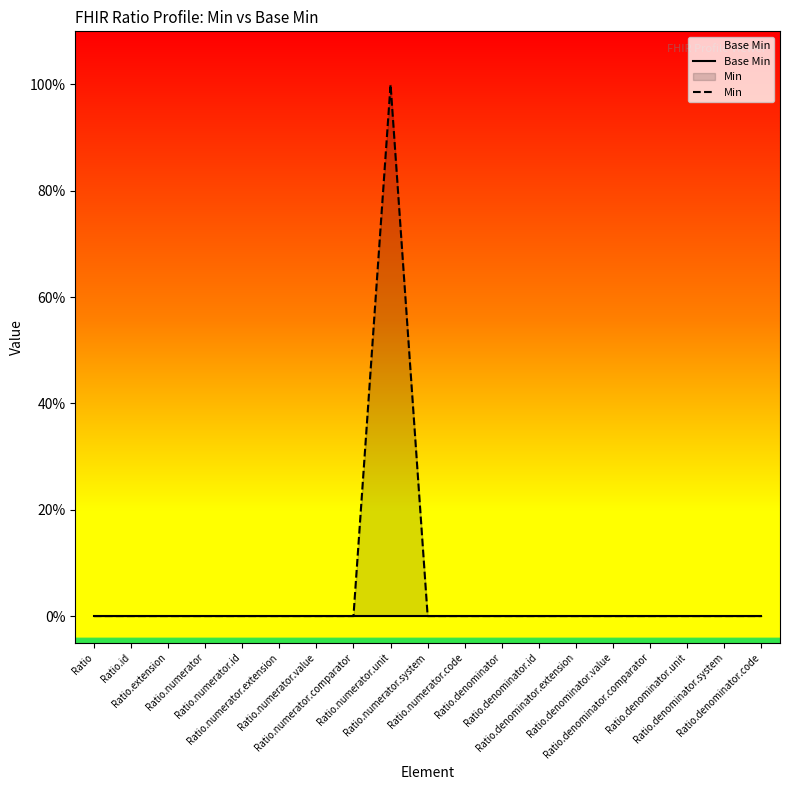

How many categories are shown in the chart?

19